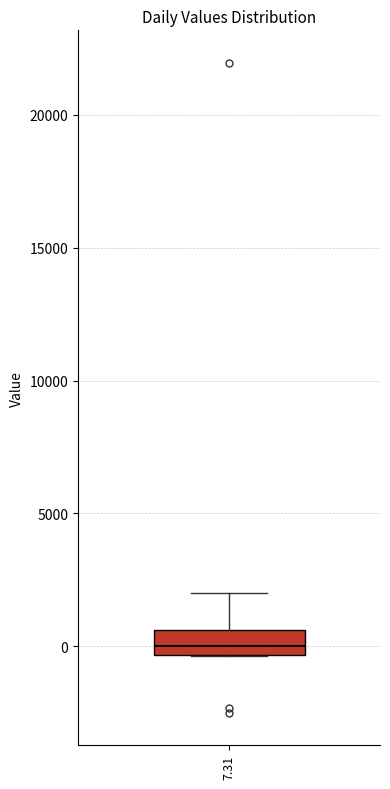

Where is the upper edge of the box at x = 7.31 on the y-axis? The values are not printed on the chart, so give them approximately, as read against the axis.

500